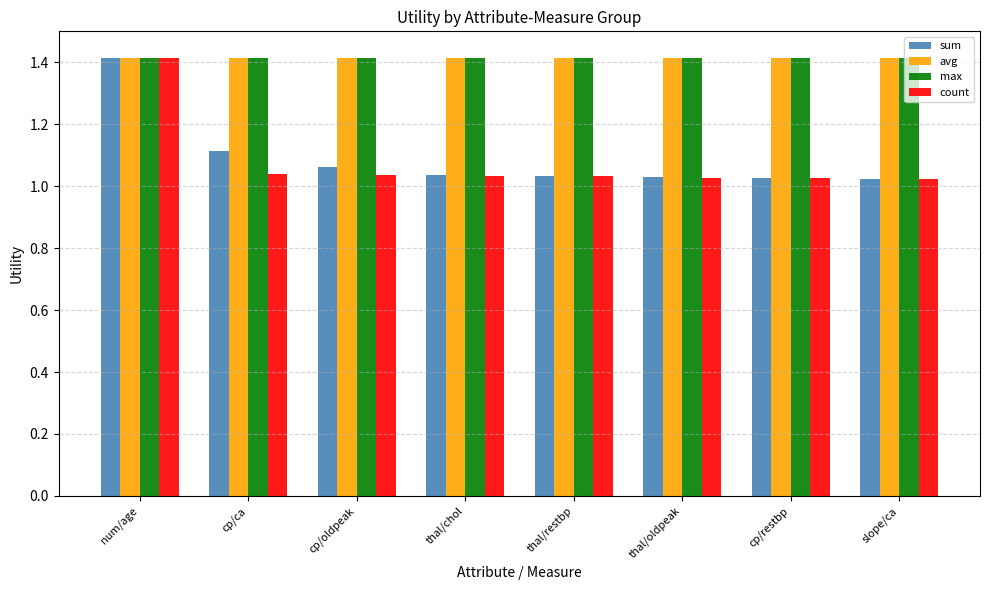

Read the max value at thal/oldpeak.

1.4